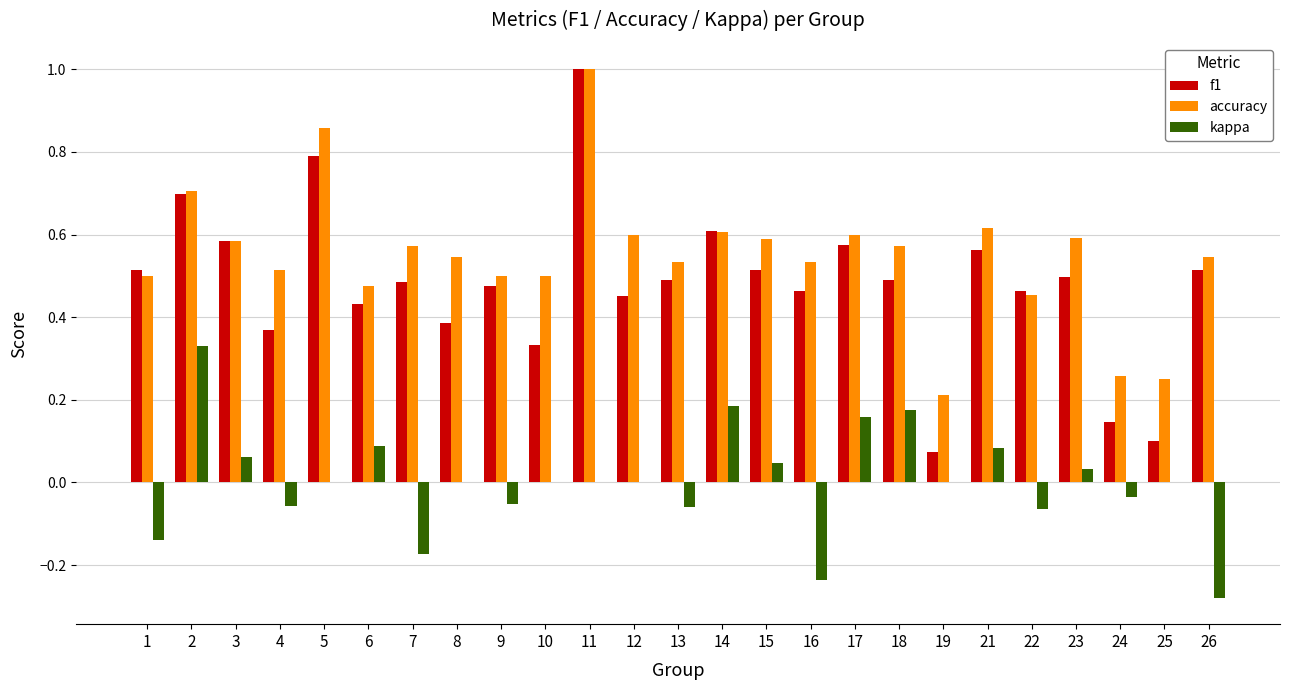

At which label does accuracy reach its peak?

11